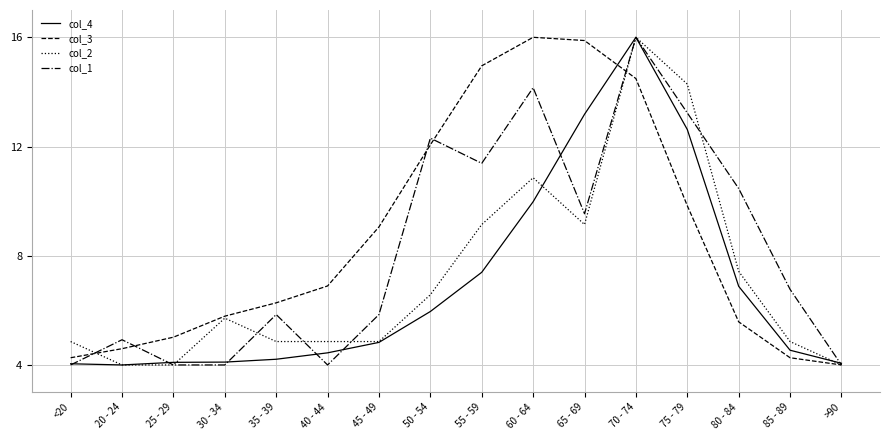

True or false: col_1 has more than 2 interior local peaks.

True